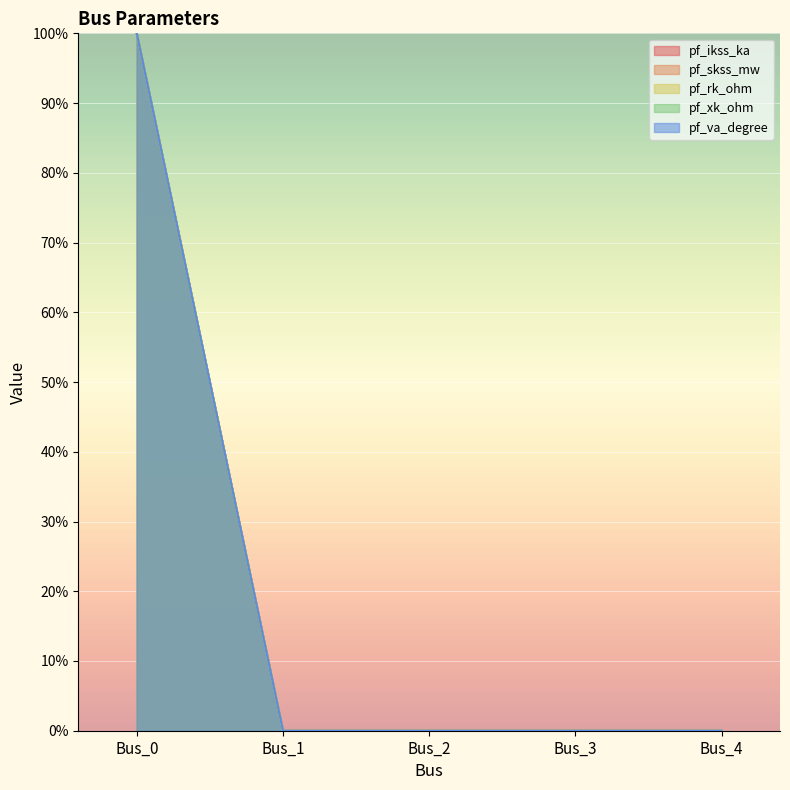

What is the maximum value for pf_ikss_ka?

100